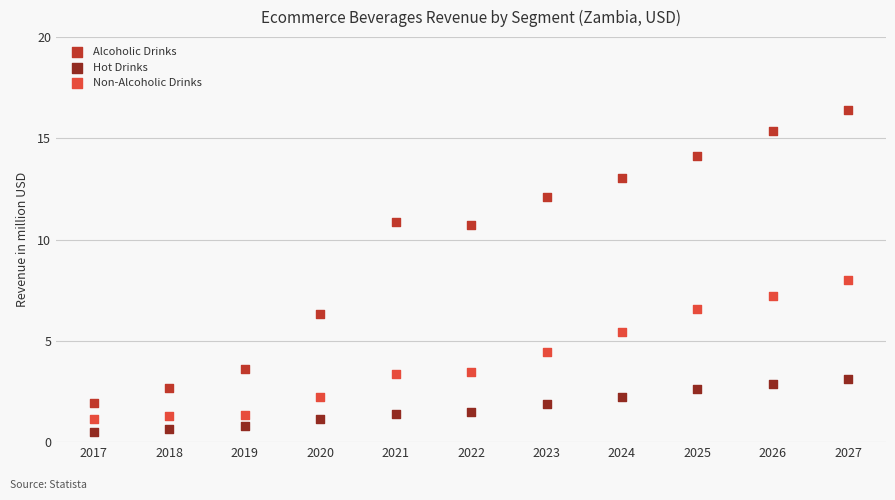

Across all data points, what is the range of Y values (max minus min)?

15.9